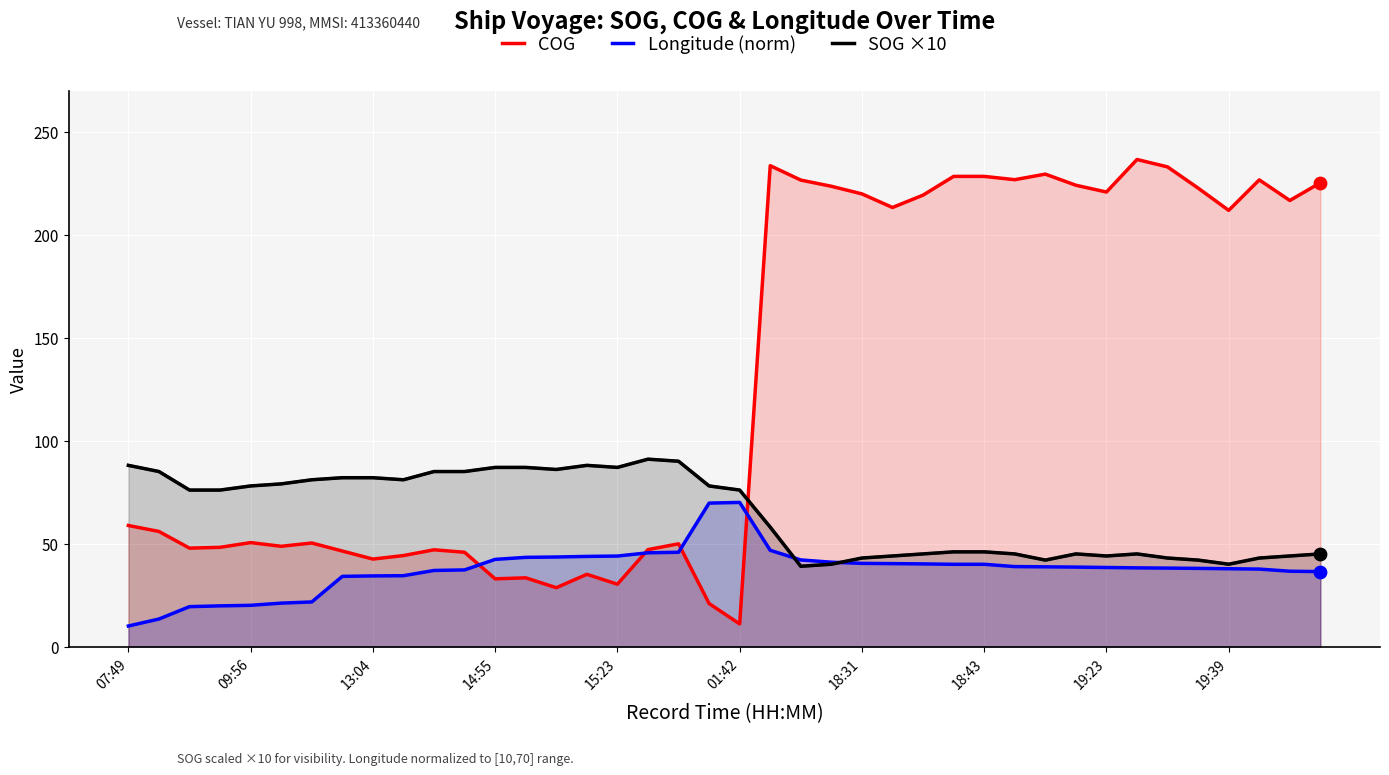

Which series contains the highest Y value?

COG